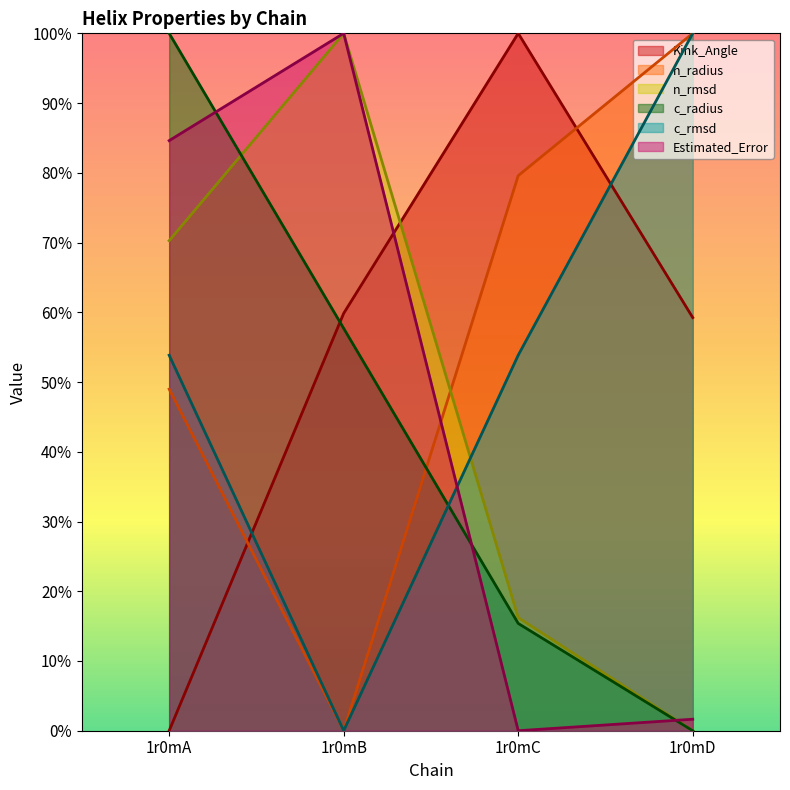

How many positive values does the Kink_Angle series have?

3